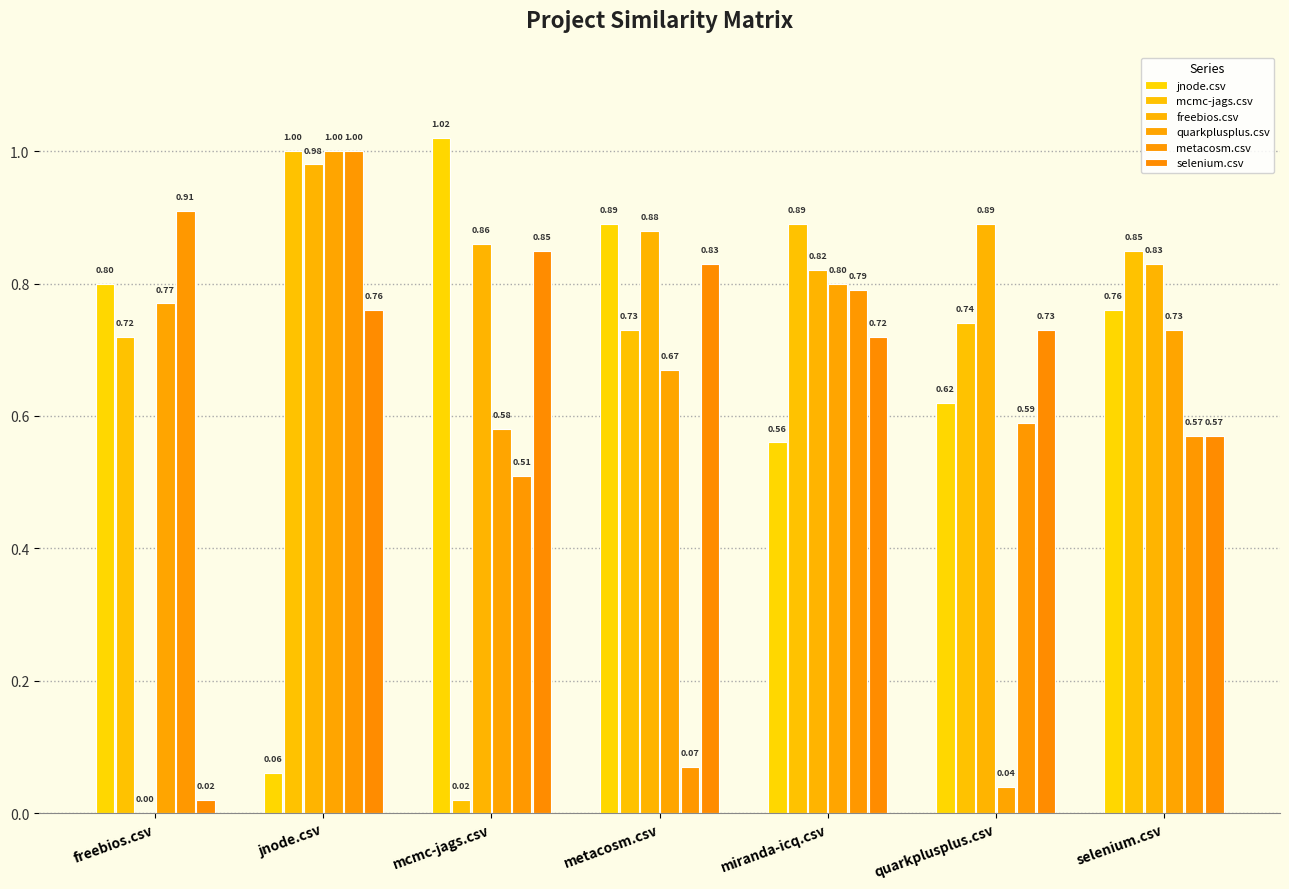

At which label is jnode.csv closest to 0?

jnode.csv